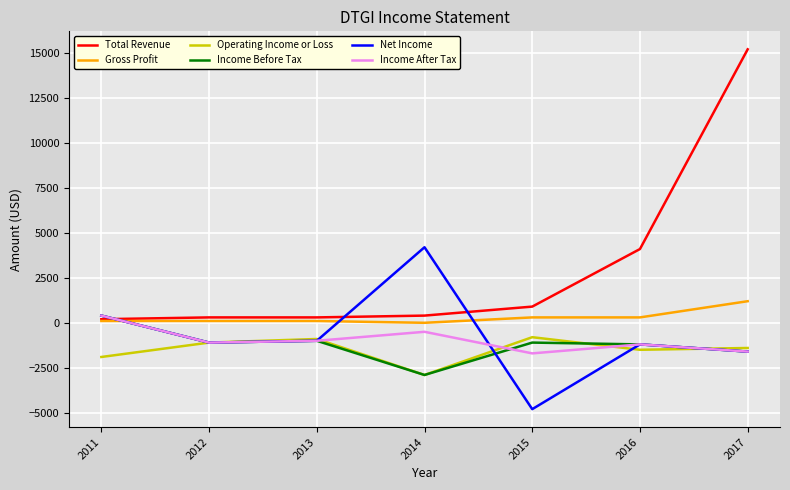

What is the difference between the Operating Income or Loss values at 2013 and 2012?

200